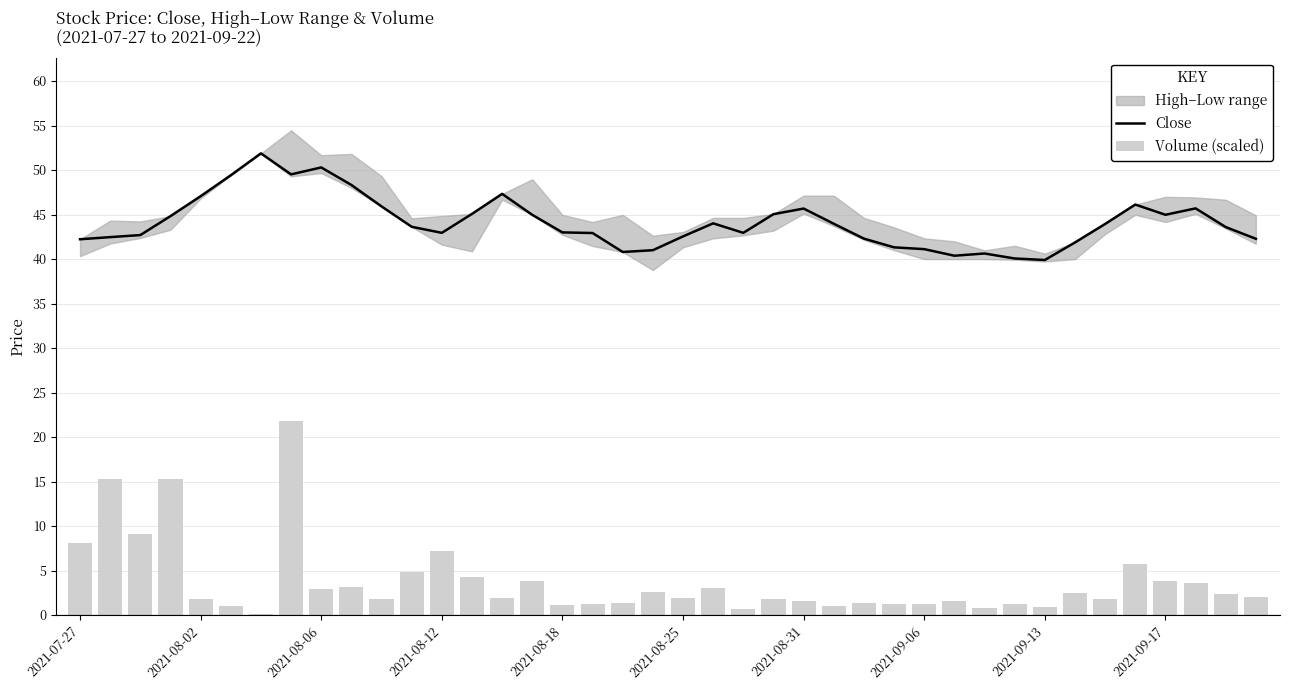

What is the total value across all series at 23?

46.9